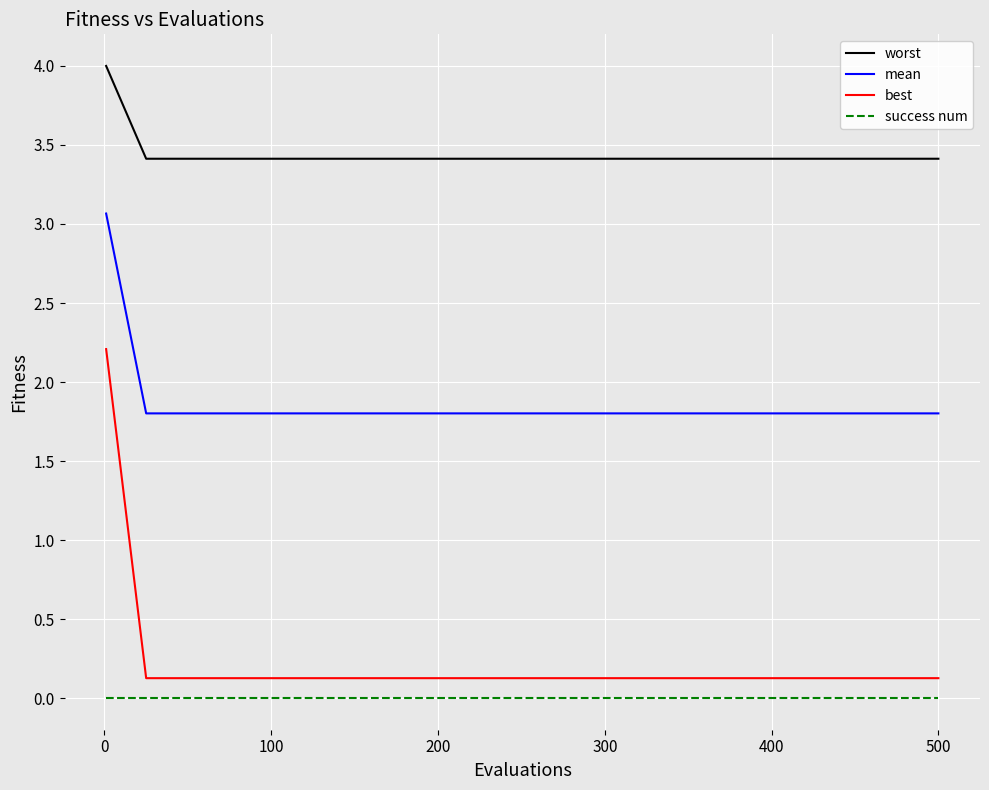

Which series has the widest spread of values?

best